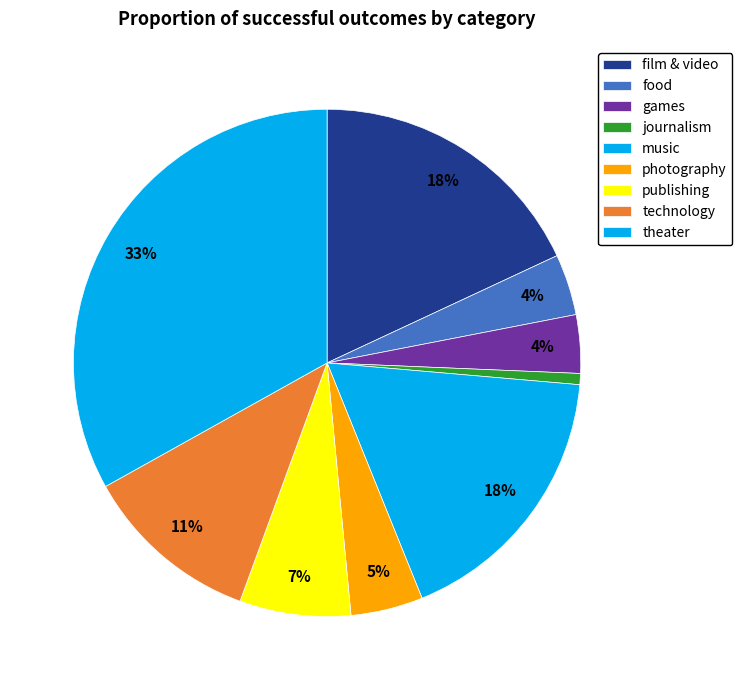

How many slices are in this pie chart?

9